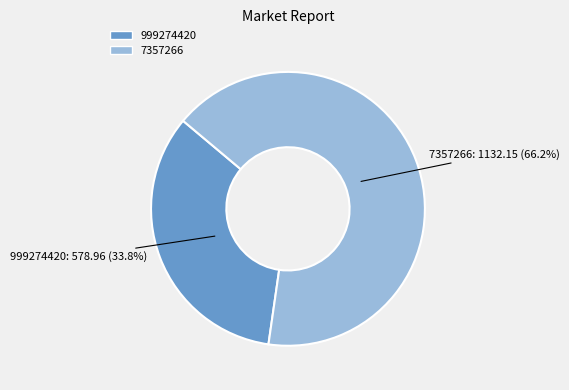

To the nearest percent, what percentage of the pie is 999274420?

34%